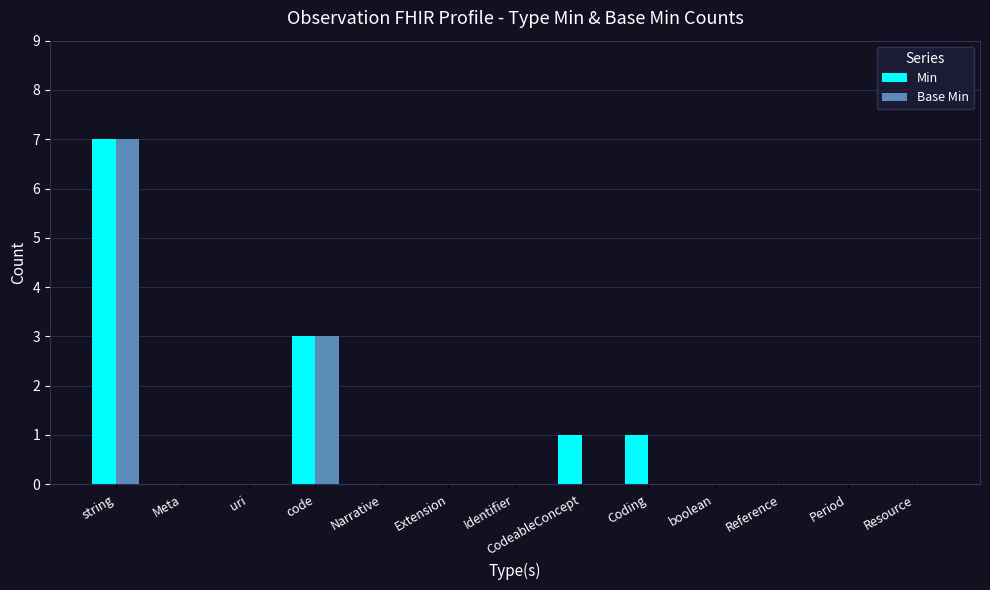

At which label does Min reach its peak?

string